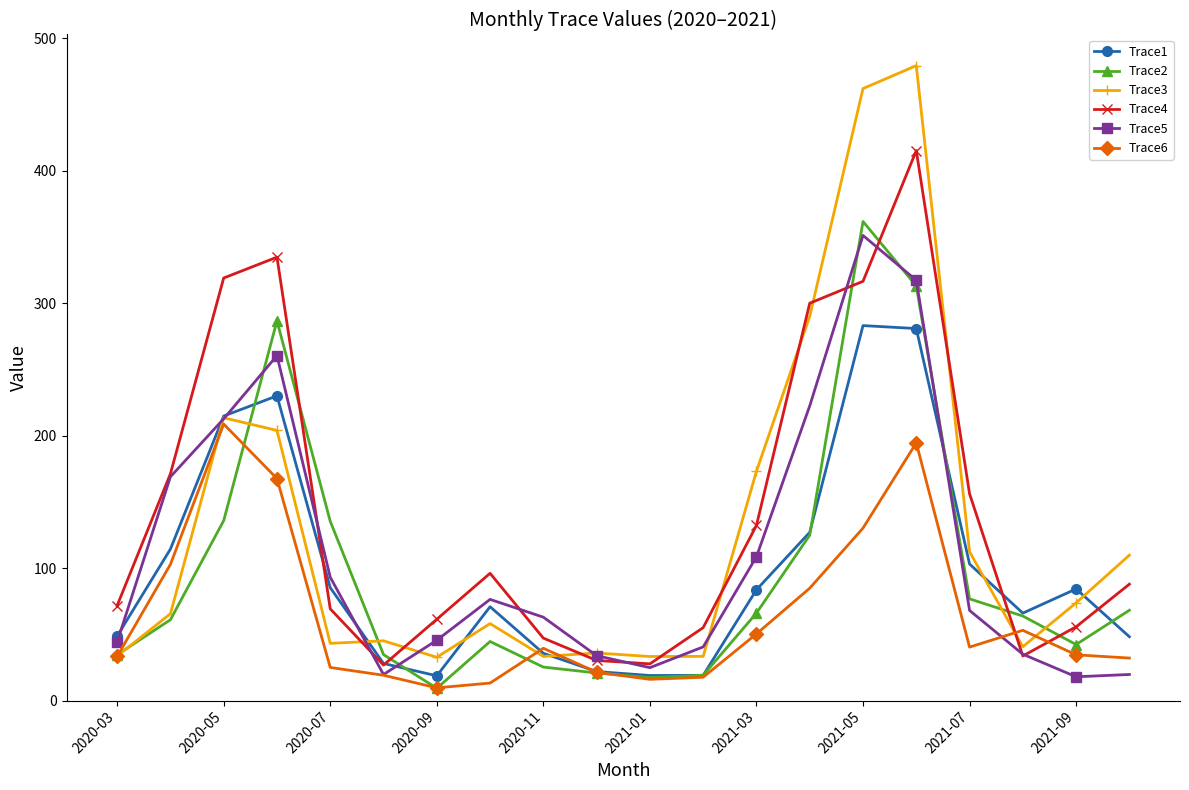

What is the value of the Trace5 point at the 13th from the left?

108.6